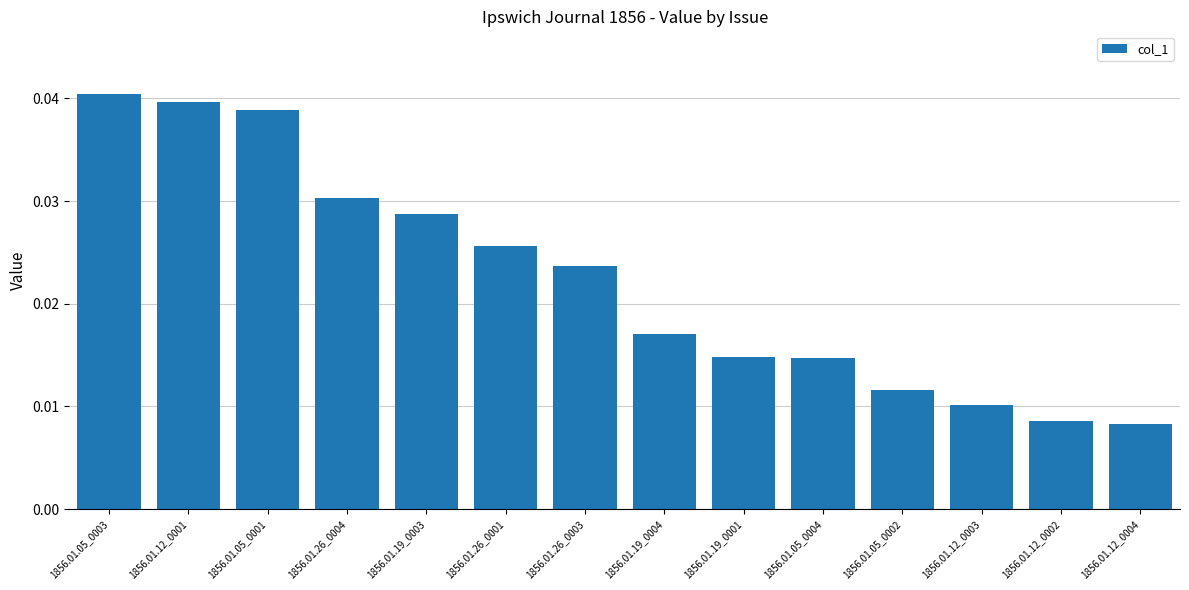

What is the label of the 6th bar from the right?

1856.01.19_0001